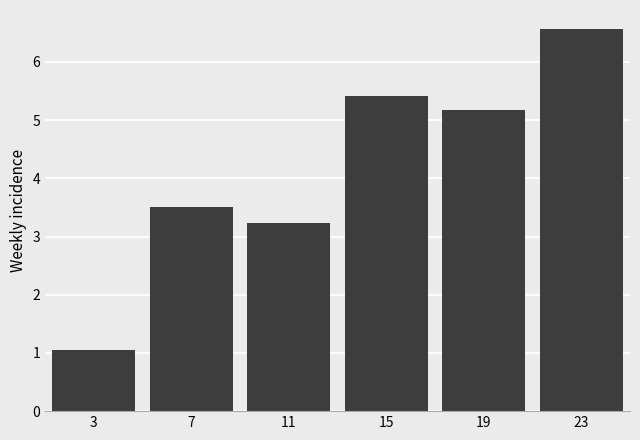

How many bars are there in total?

6